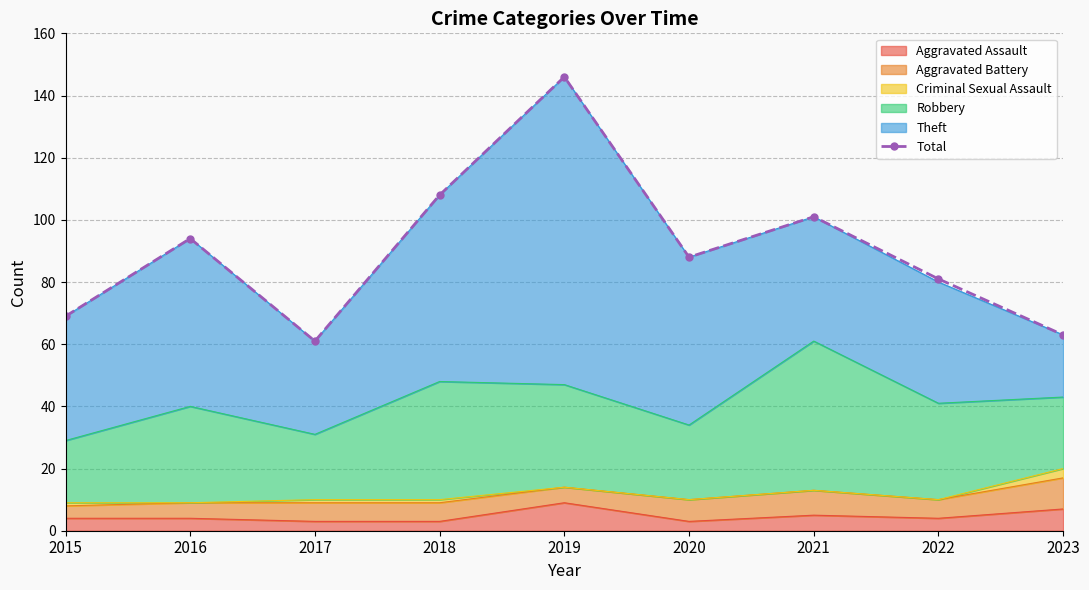

Rank the categories by value from highest to lowest.

2019, 2018, 2021, 2016, 2020, 2022, 2015, 2023, 2017